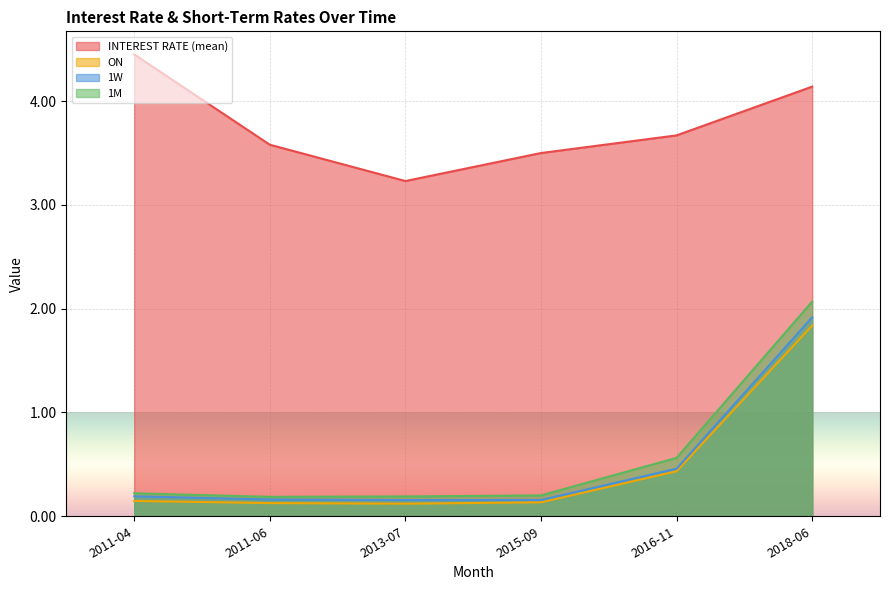

What is the minimum value shown in the chart?

0.1